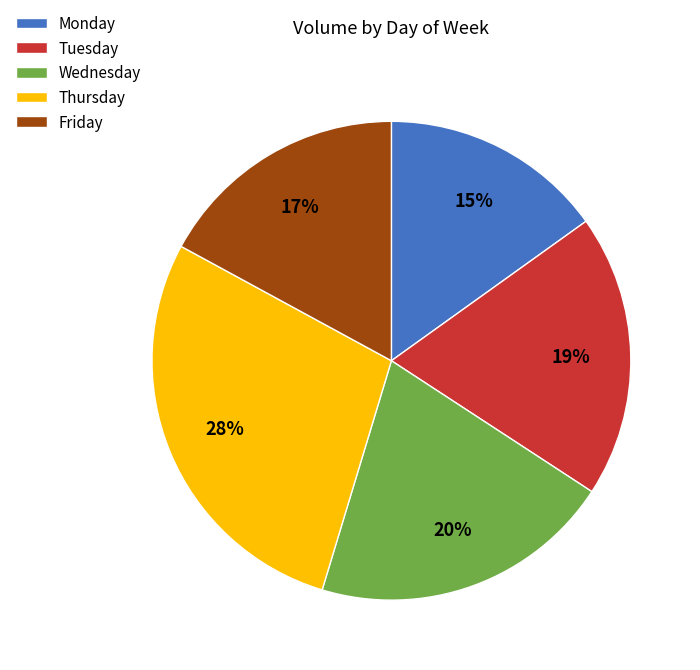

To the nearest percent, what is the difference between the Friday and Tuesday slice percentages?

2%